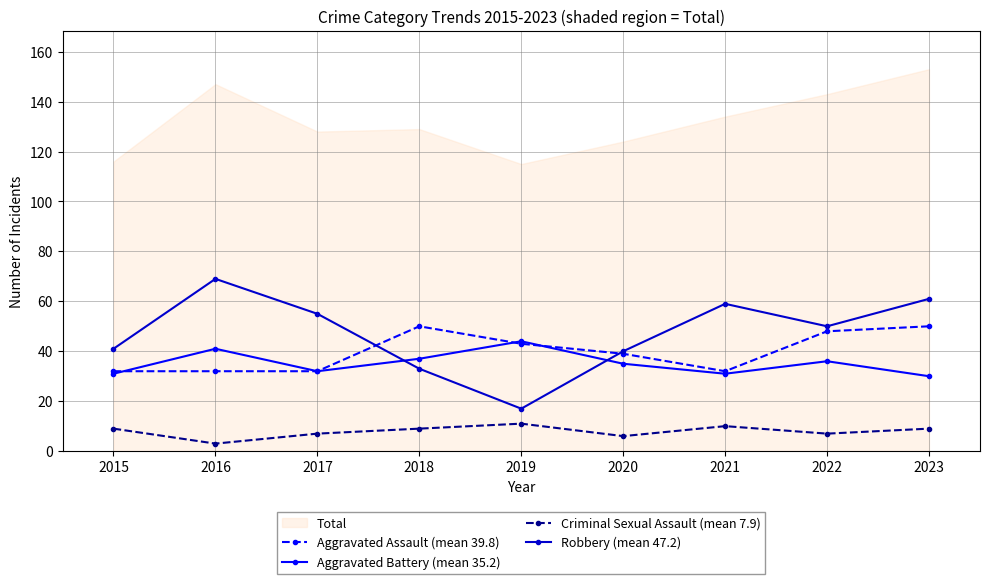

True or false: Aggravated Assault (mean 39.8) has more than 2 interior local peaks.

False